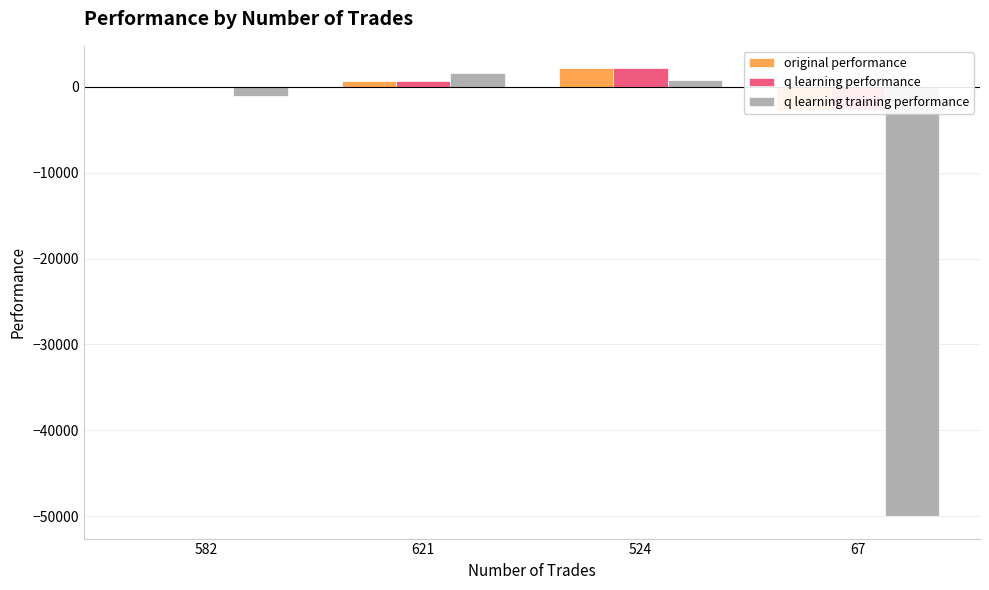

Count the number of categories in the chart.

4